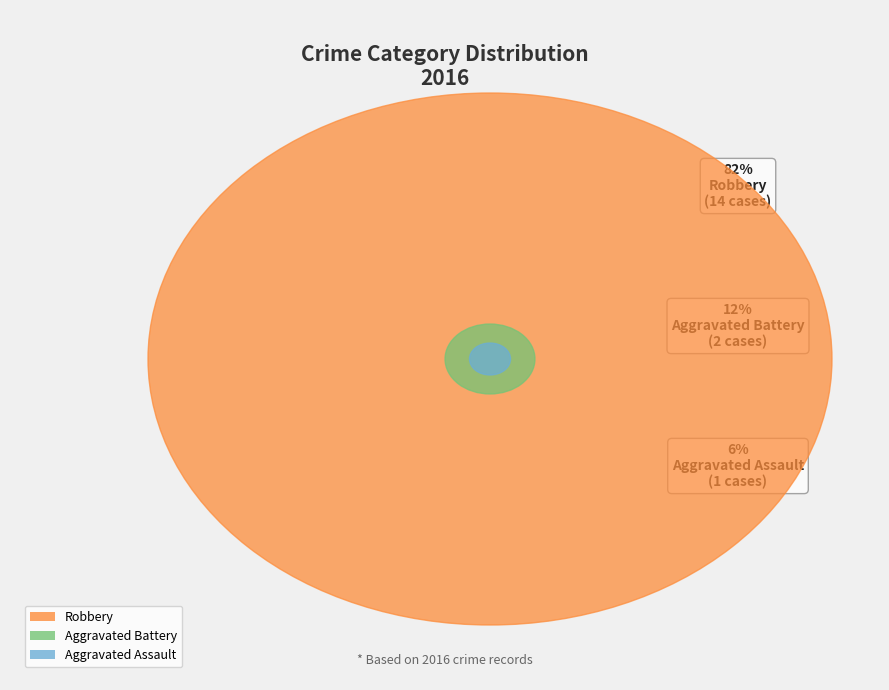

To the nearest percent, what percentage of the pie is Aggravated Assault?

6%